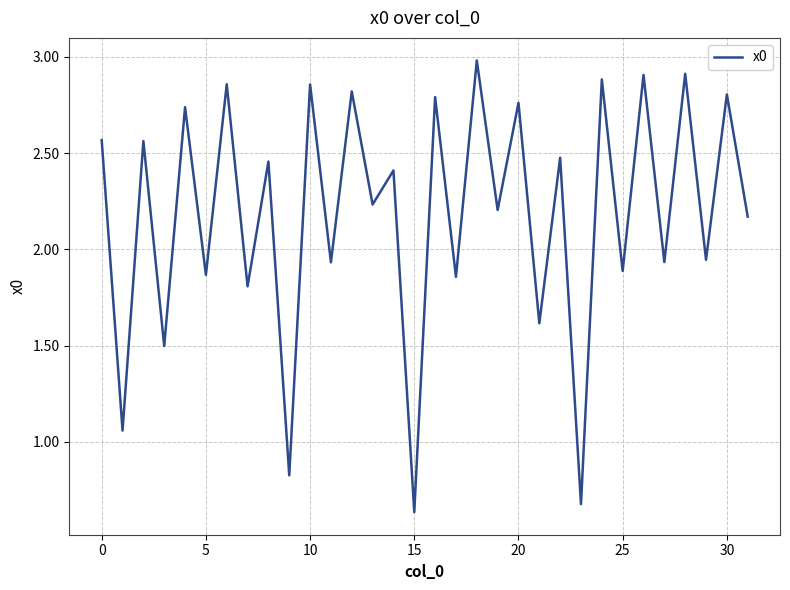

What is the greatest value displayed?

3.0